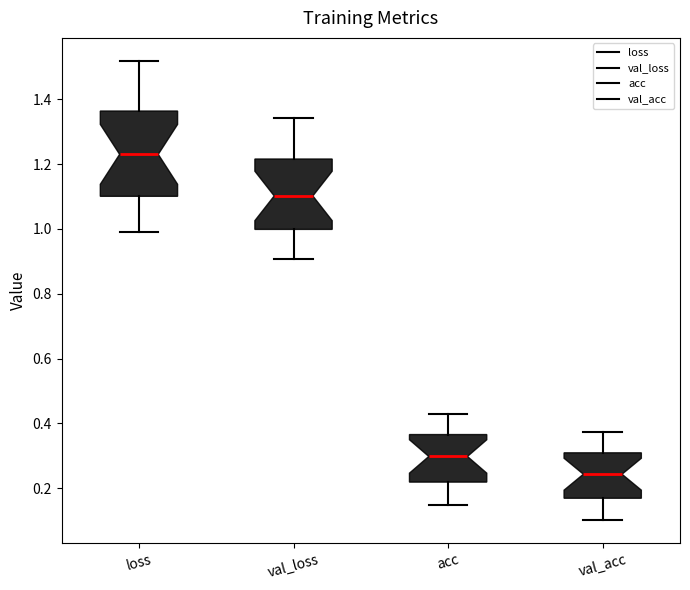

Comparing the boxes themselves (not the whiskers), which one is the tallest?

loss